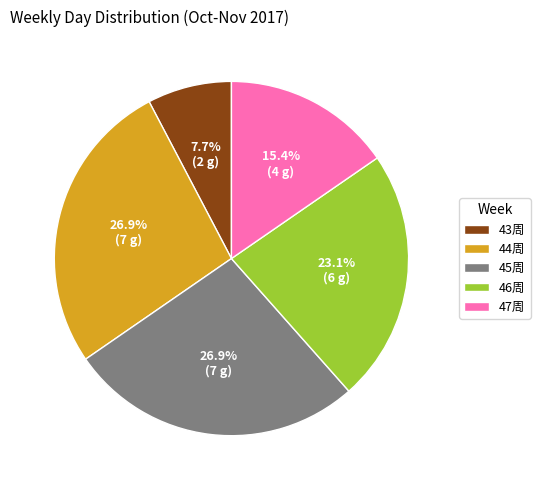

Approximately how many times larger is the value at 43周 compared to 47周?

0.5